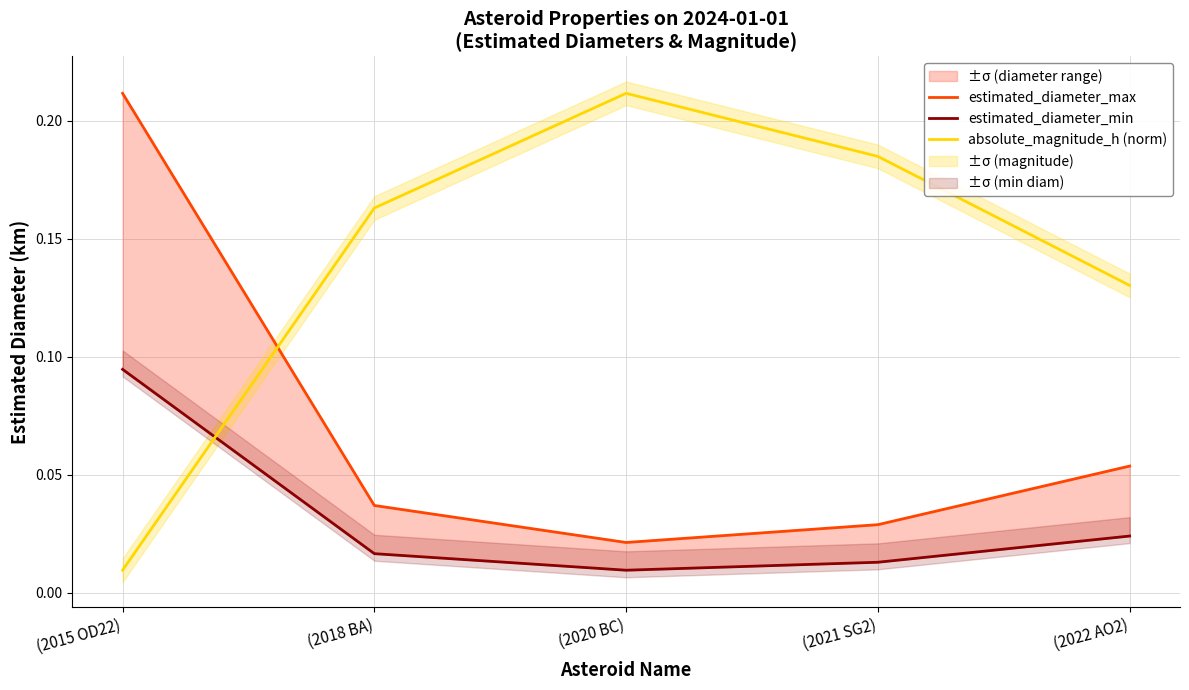

List the labels in order of estimated_diameter_min value, smallest first.

(2020 BC), (2021 SG2), (2018 BA), (2022 AO2), (2015 OD22)